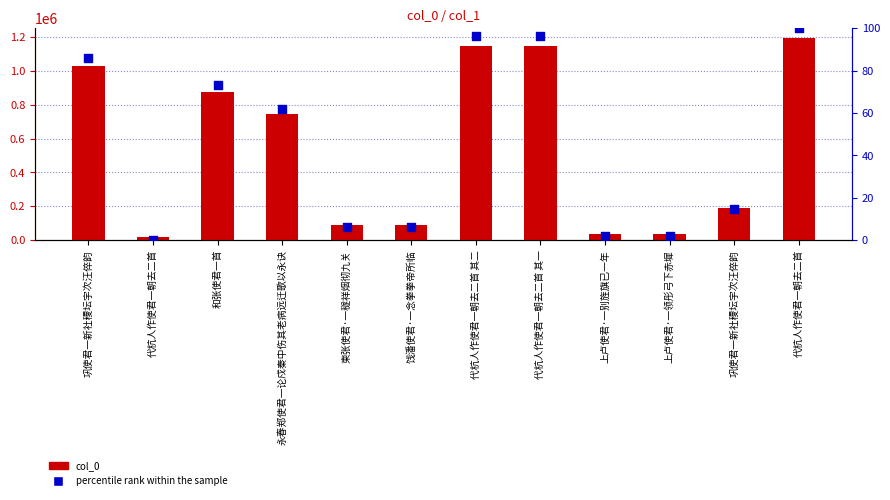

Which series reaches the maximum Y coordinate?

col_0